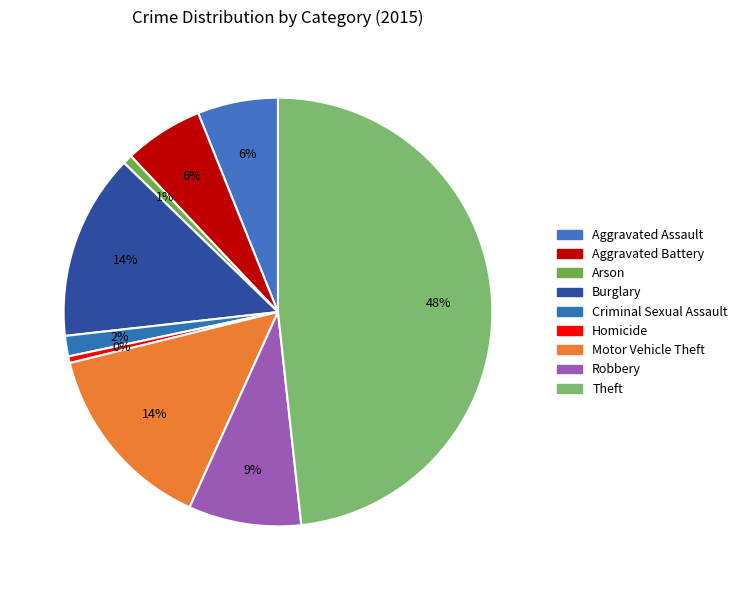

Does Theft represent more than half of the total?

No